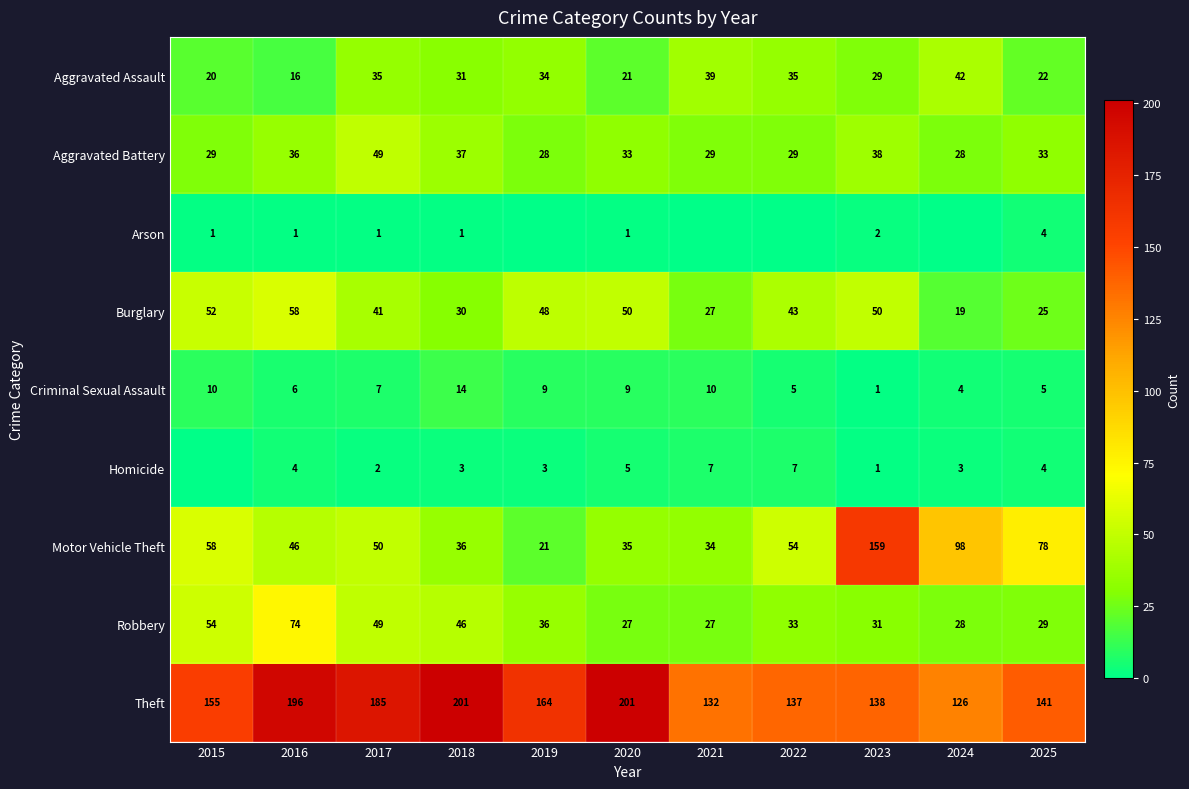

What is the difference between the Criminal Sexual Assault values at 2015 and 2025?

5